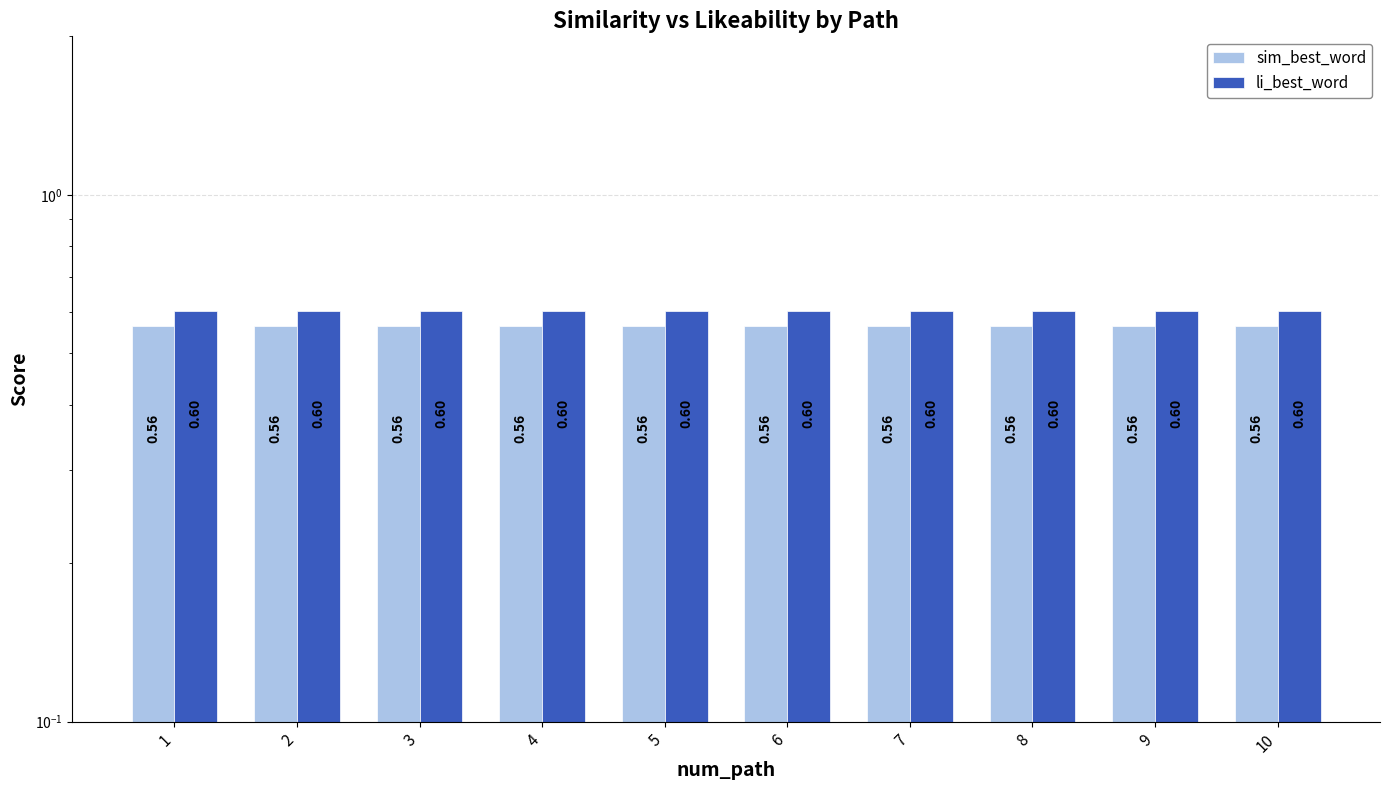

Where is li_best_word nearest to the value 0?

1